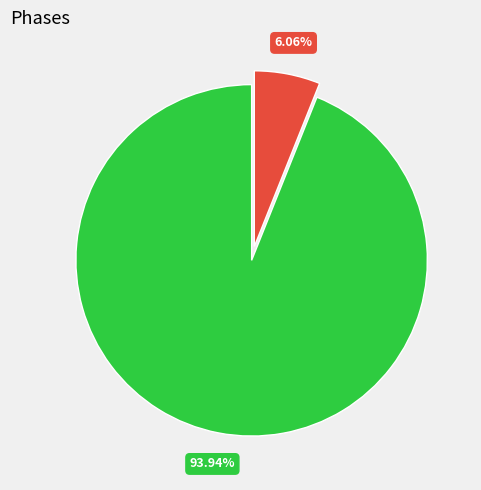

Is there any slice that represents more than half of the pie?

Yes